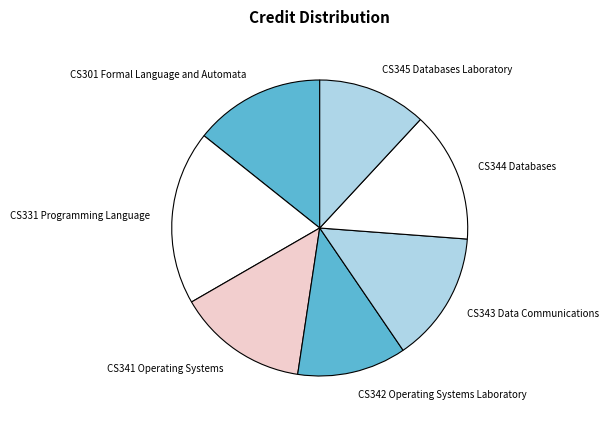

Is there a majority slice in this chart?

No